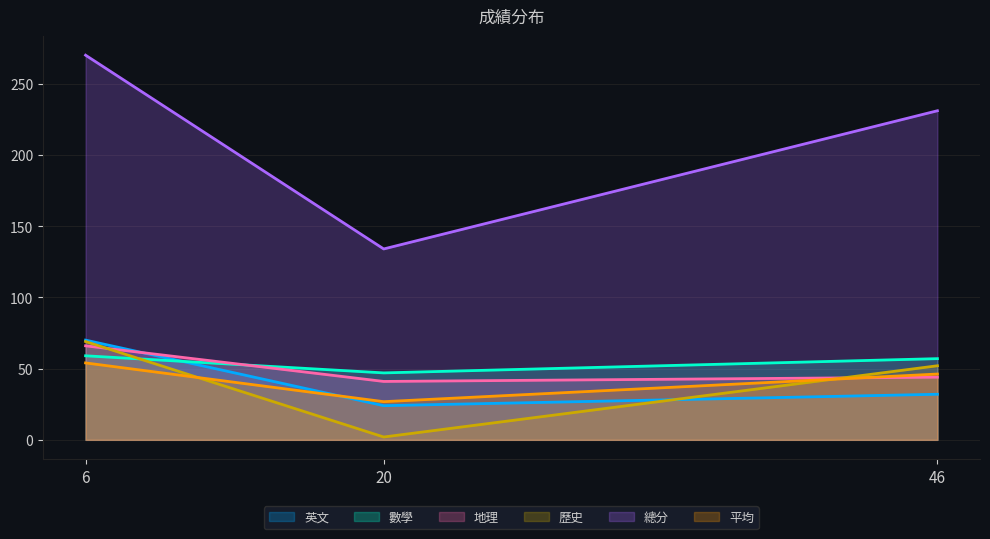

Rank the categories by 總分 value from lowest to highest.

20, 46, 6